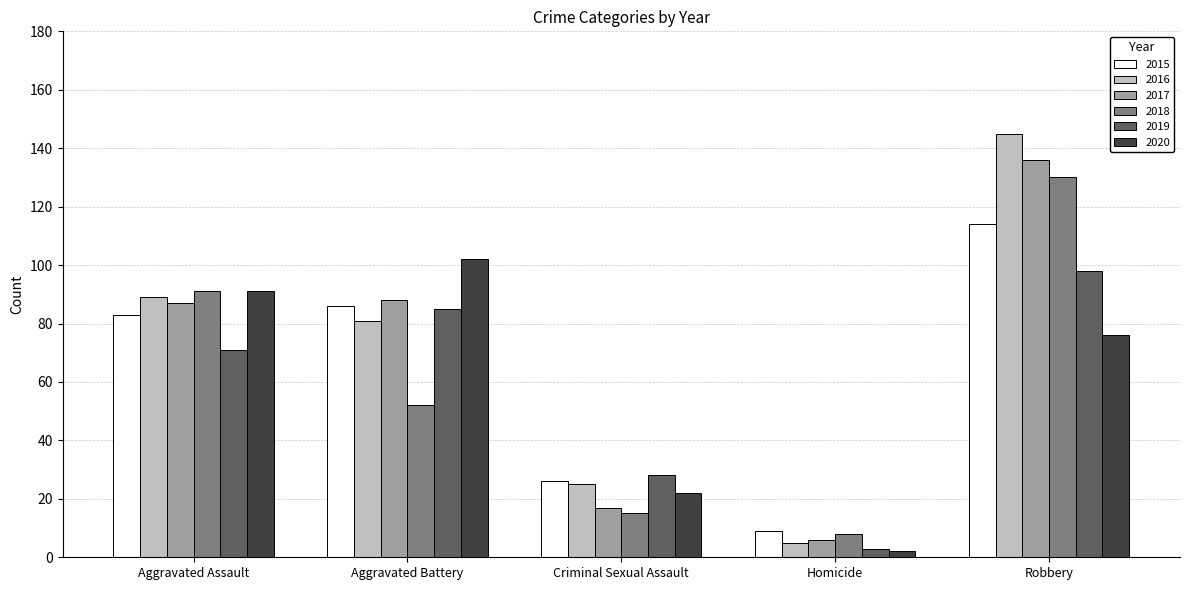

At which category is the sum across all series the highest?

Robbery